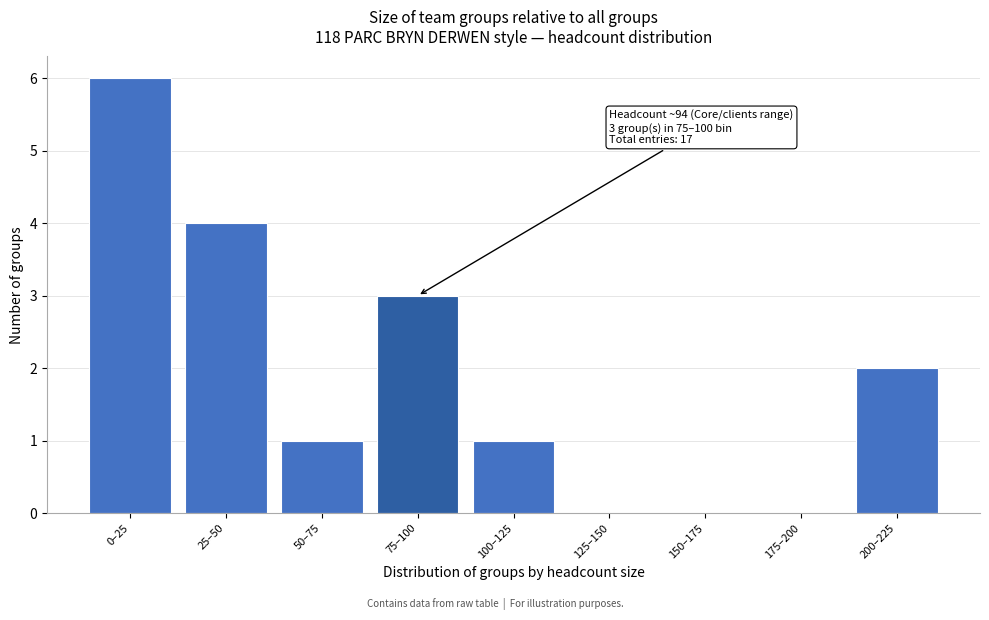

Reading left to right, extract all data points from this chart.

0–25=6	25–50=4	50–75=1	75–100=3	100–125=1	125–150=0	150–175=0	175–200=0	200–225=2